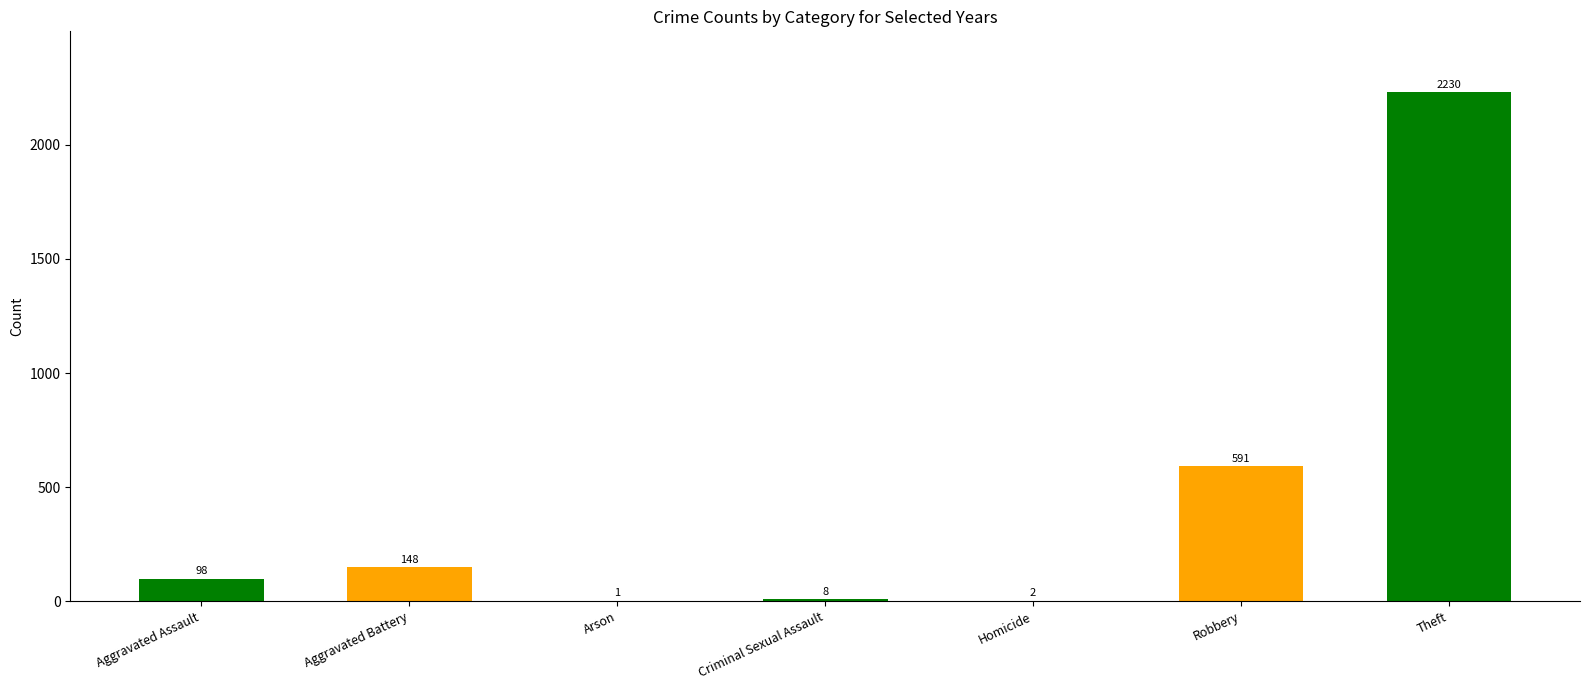

What value does the data have at Aggravated Assault, to the nearest 50?

100